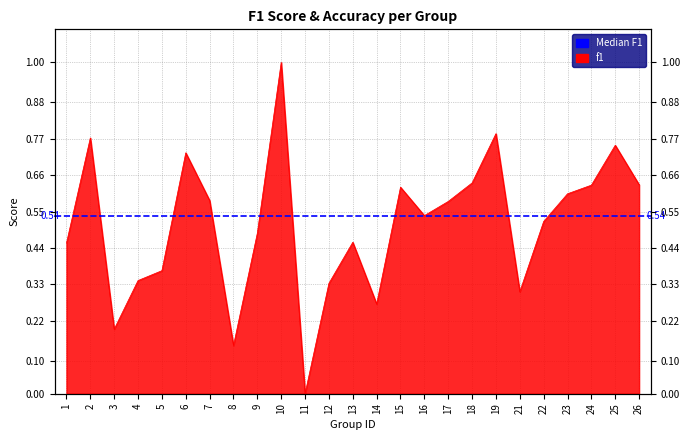

Reading left to right, what are all the values shown in this chart?

1=0.5	2=0.8	3=0.2	4=0.3	5=0.4	6=0.7	7=0.6	8=0.1	9=0.5	10=1.0	11=0.0	12=0.3	13=0.5	14=0.3	15=0.6	16=0.5	17=0.6	18=0.6	19=0.8	21=0.3	22=0.5	23=0.6	24=0.6	25=0.8	26=0.6